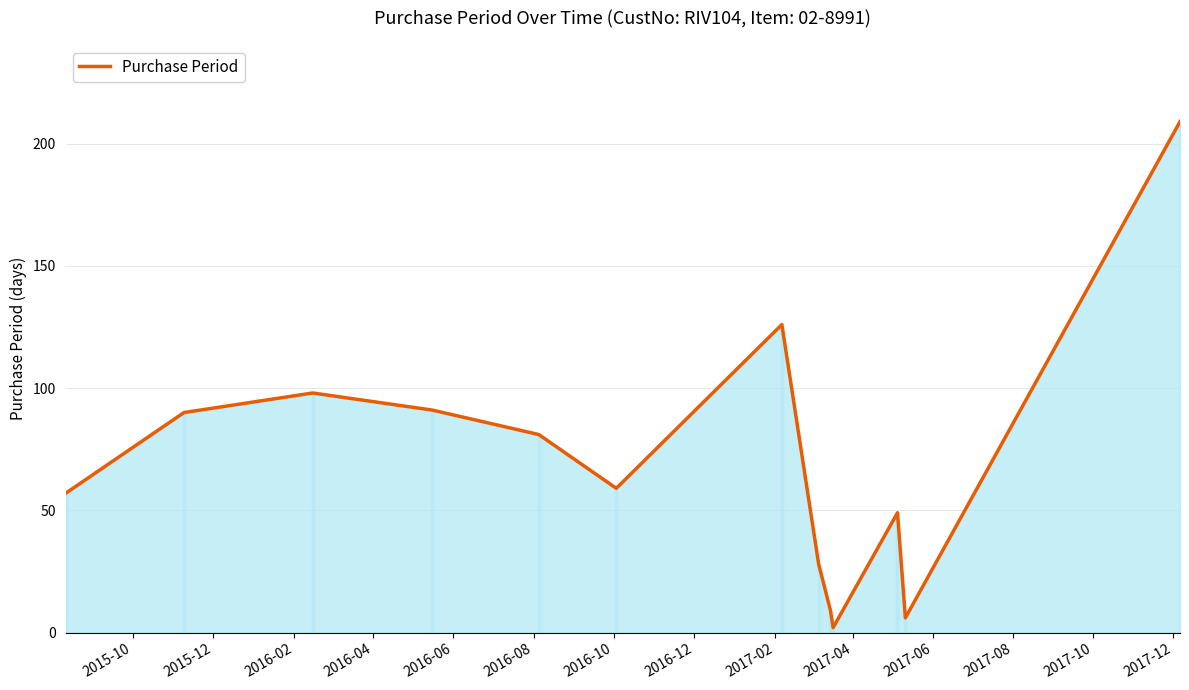

What is the value of the 12th point from the left?

6